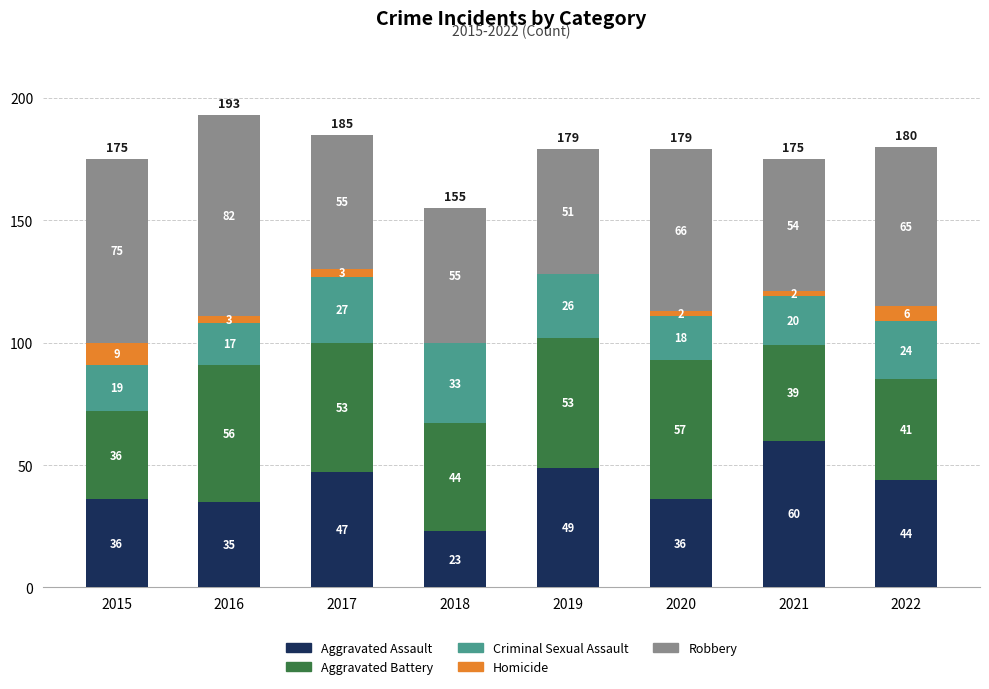

At which category is the sum across all series the highest?

2016